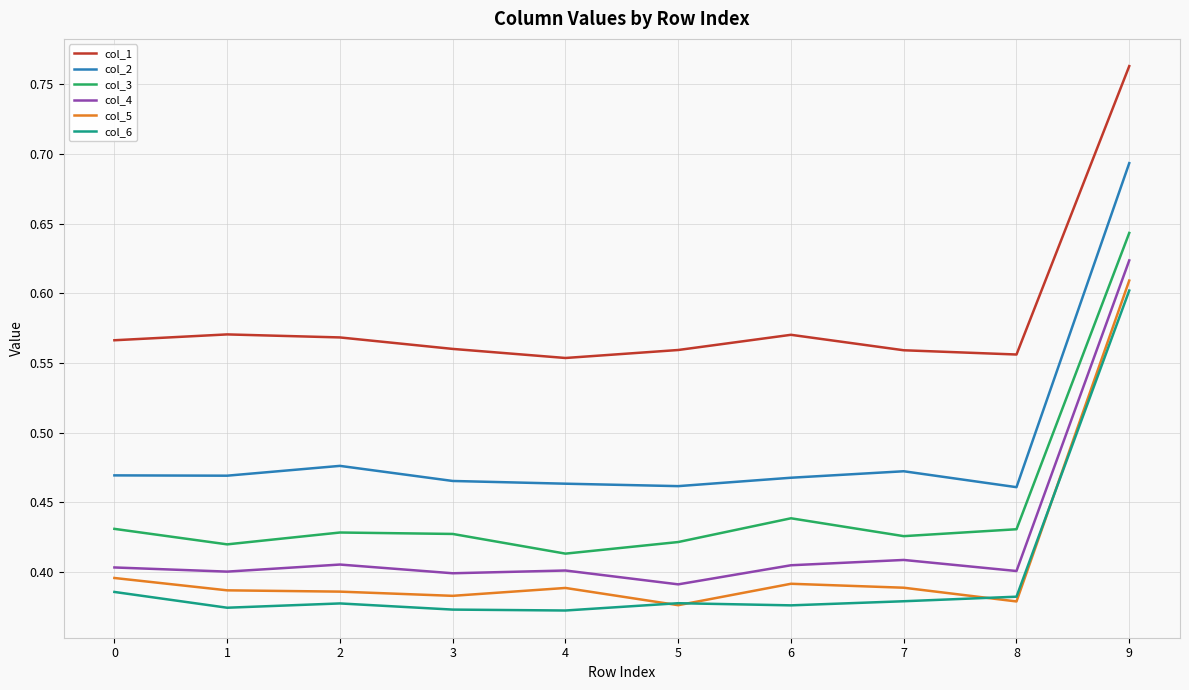

The col_6 series shows 0.4 at 0. True or false?

True